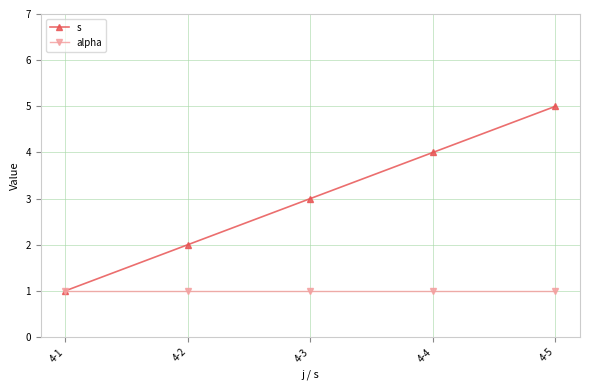

Is it true that alpha equals 0 at 4-2?

False